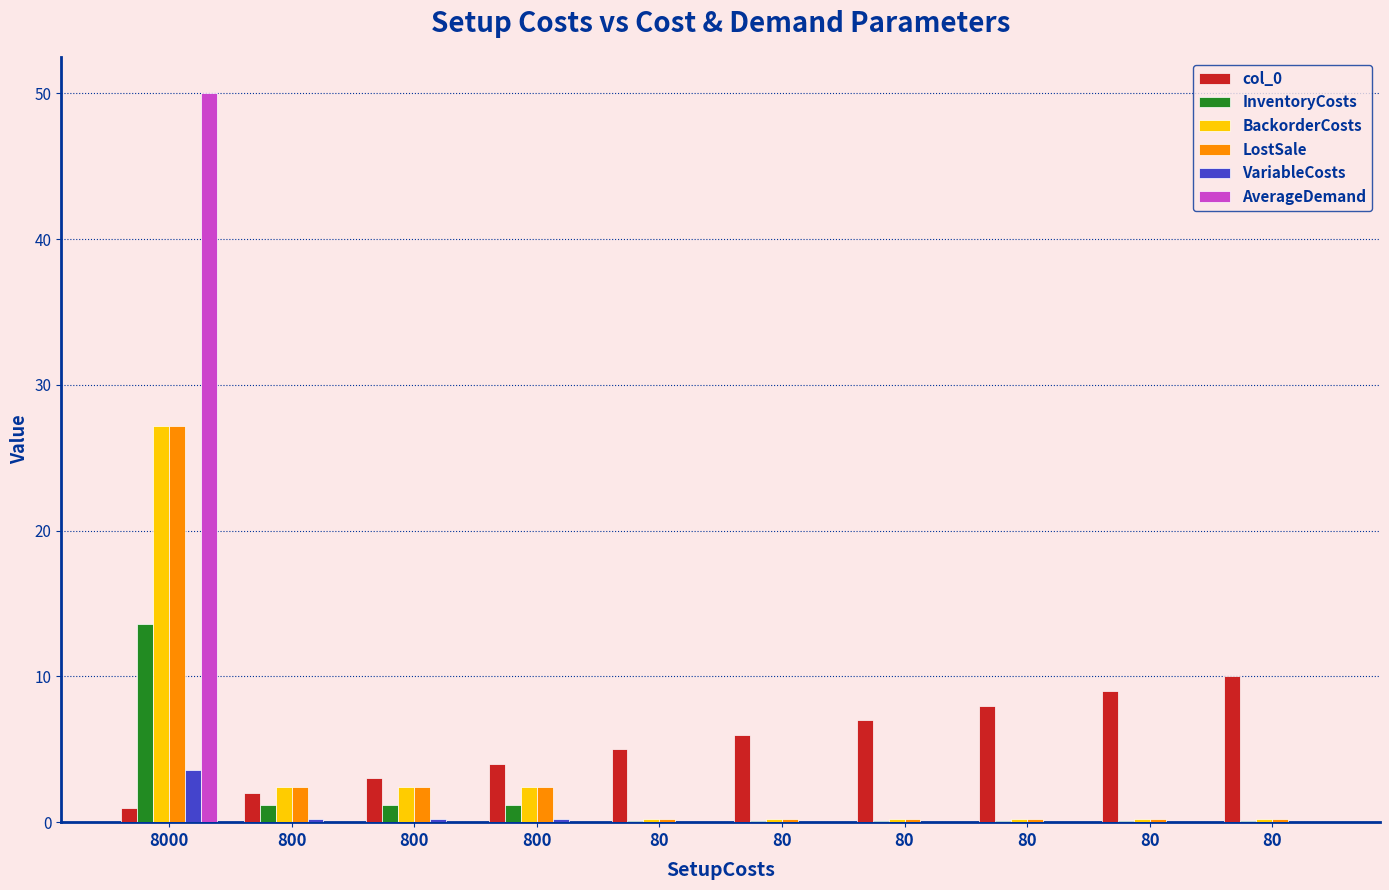

Reading left to right, list all the values displayed in this chart.

col_0: 1.0	2.0	3.0	4.0	5.0	6.0	7.0	8.0	9.0	10.0
InventoryCosts: 13.6	1.2	1.2	1.2	0.1	0.1	0.1	0.1	0.1	0.1
BackorderCosts: 27.2	2.4	2.4	2.4	0.2	0.2	0.2	0.2	0.2	0.2
LostSale: 27.2	2.4	2.4	2.4	0.2	0.2	0.2	0.2	0.2	0.2
VariableCosts: 3.6	0.2	0.2	0.2	0.0	0.0	0.0	0.0	0.0	0.0
AverageDemand: 50.0	0.0	0.0	0.0	0.0	0.0	0.0	0.0	0.0	0.0